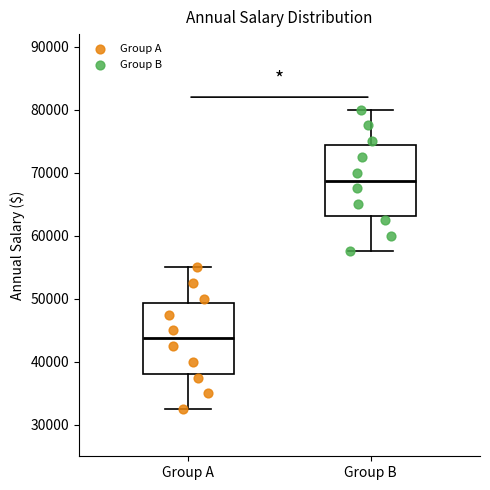

Reading left to right, transcribe this box plot: for each box, give where its median line is, the range the box spans, and where its two whiskers end, as read against the y-axis. The values are not printed on the chart, so give them approximately, as read against the axis.

Group A: median 44000, box 38000 to 49000, whiskers 33000 to 55000
Group B: median 69000, box 63000 to 74000, whiskers 58000 to 80000